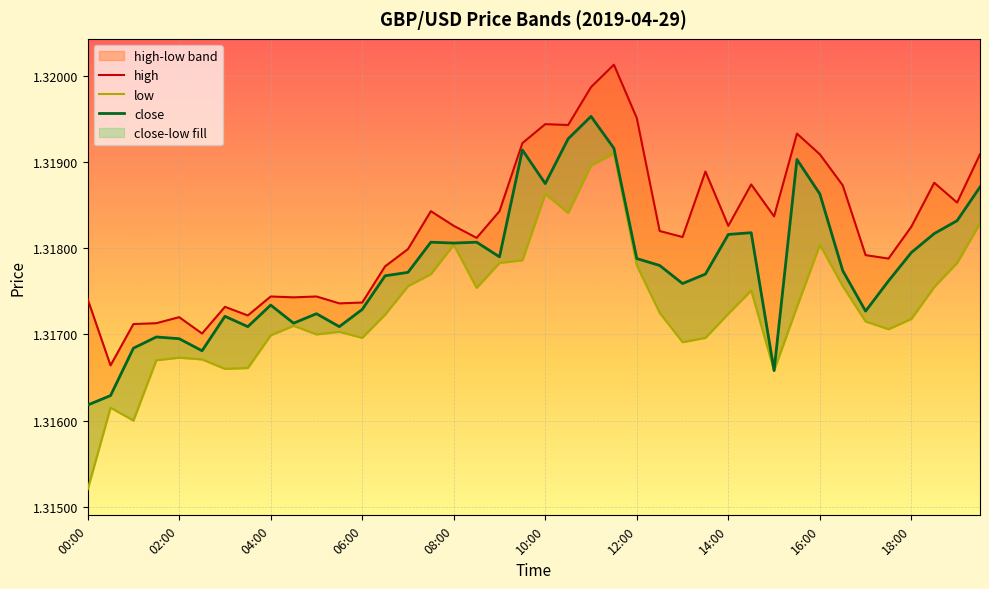

Is it true that low equals 1.9 at 27?

False